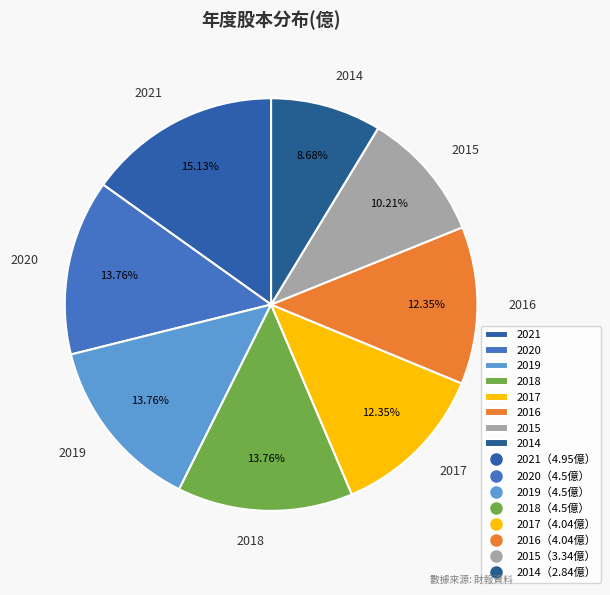

Does any single category account for the majority?

No